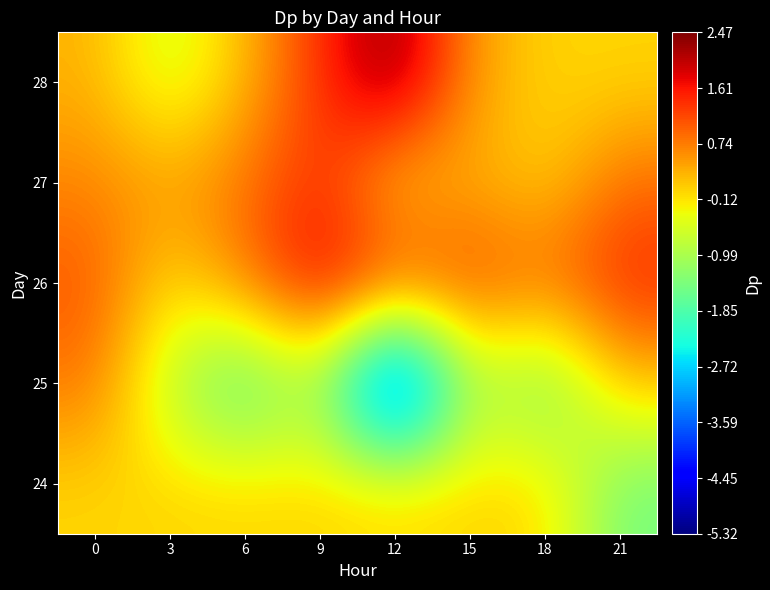

How many data points does each series have?

8